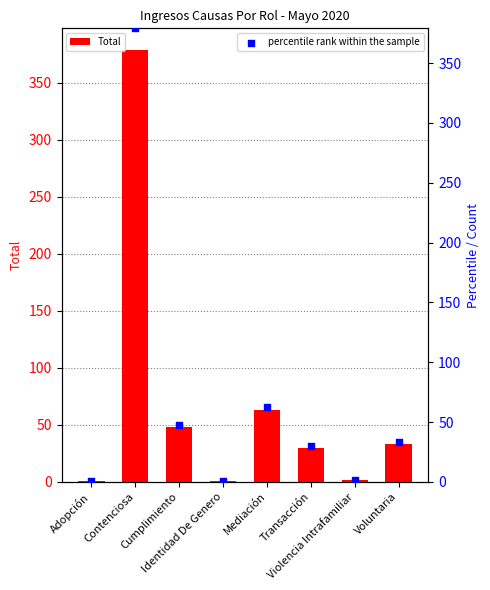

Is the value of percentile rank within the sample at Transacción greater than the value of Total at Cumplimiento?

No